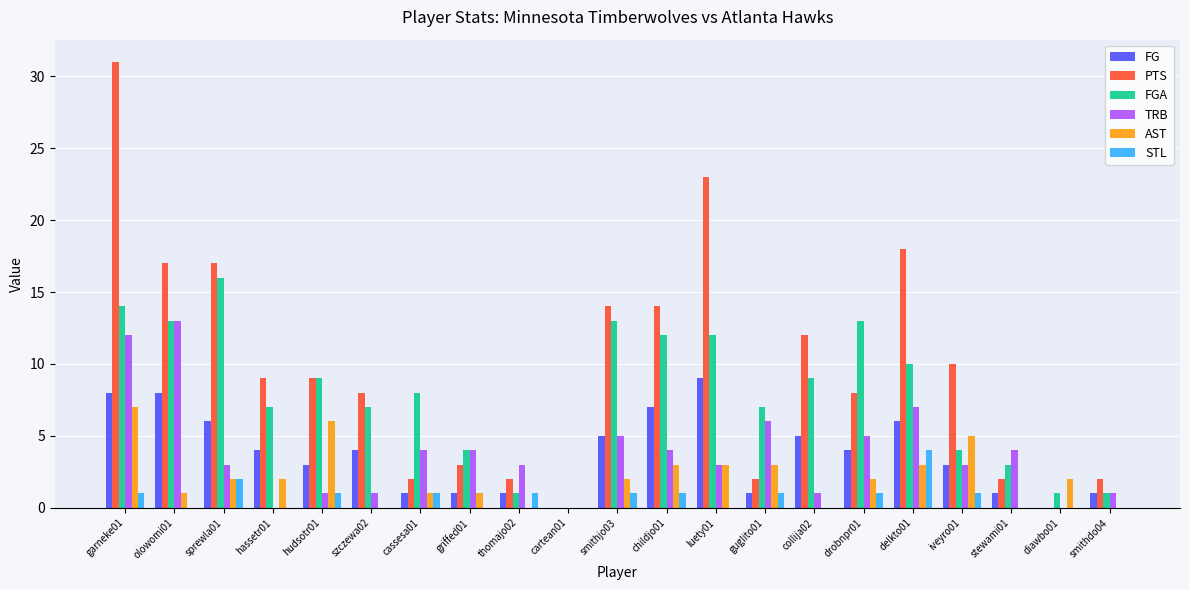

What is the highest value of the FGA series?

16